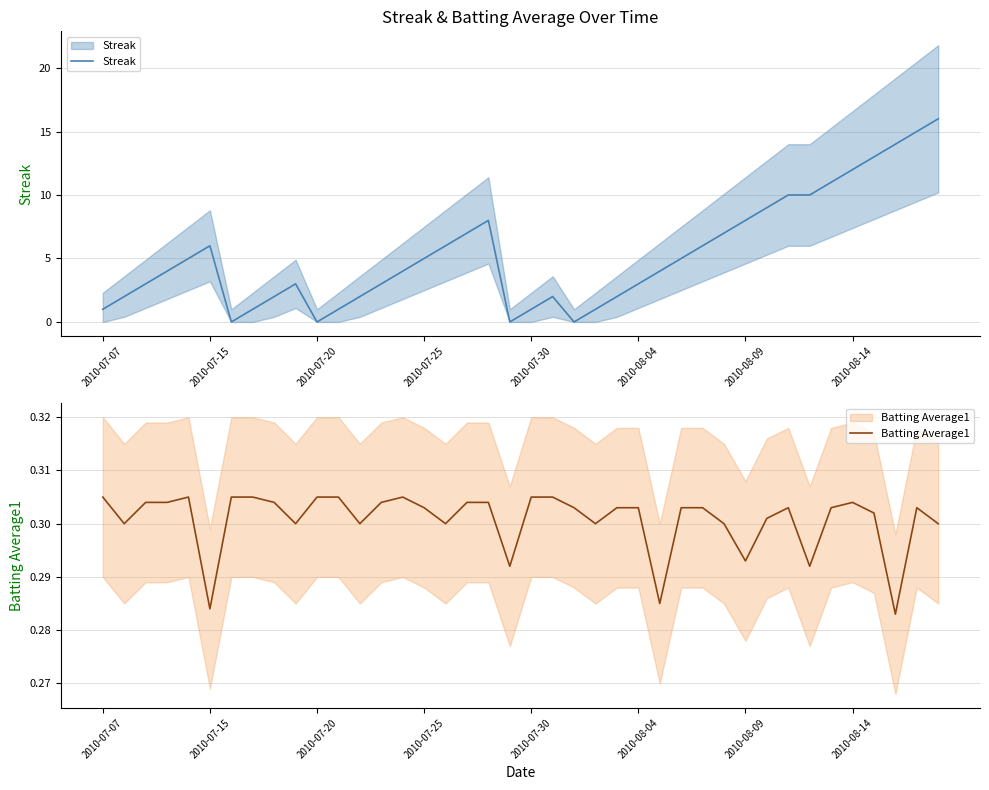

True or false: Batting Average1 has more than 1 interior local peaks.

True